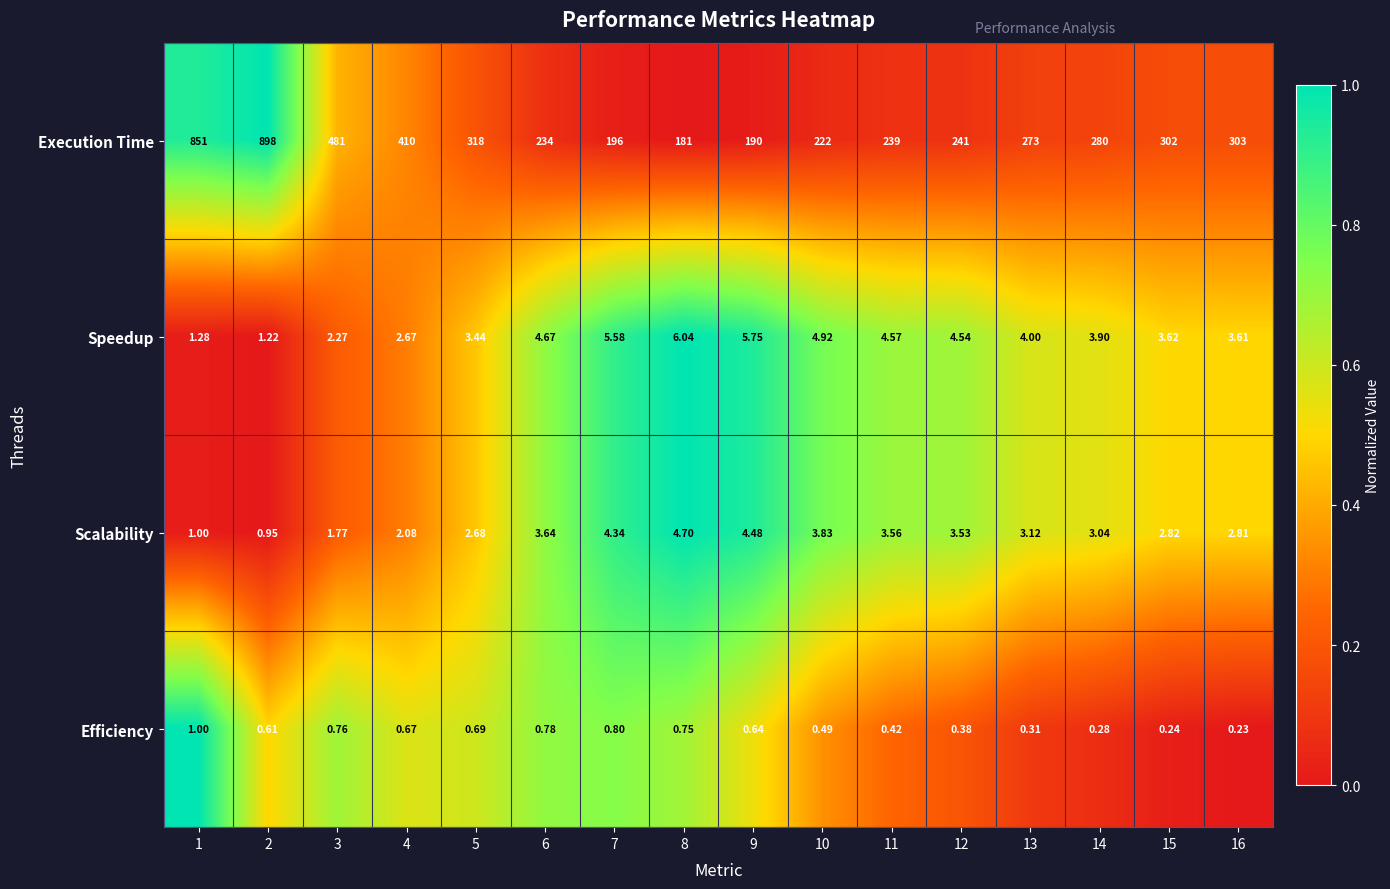

Which series has the largest total across all categories?

Execution Time